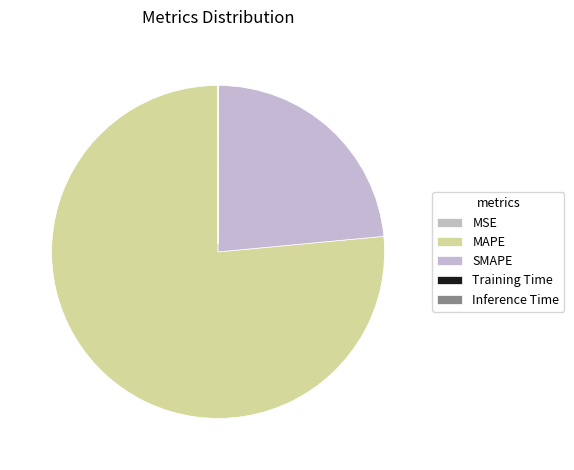

To the nearest percent, what is the combined percentage of MAPE and Training Time?

76%